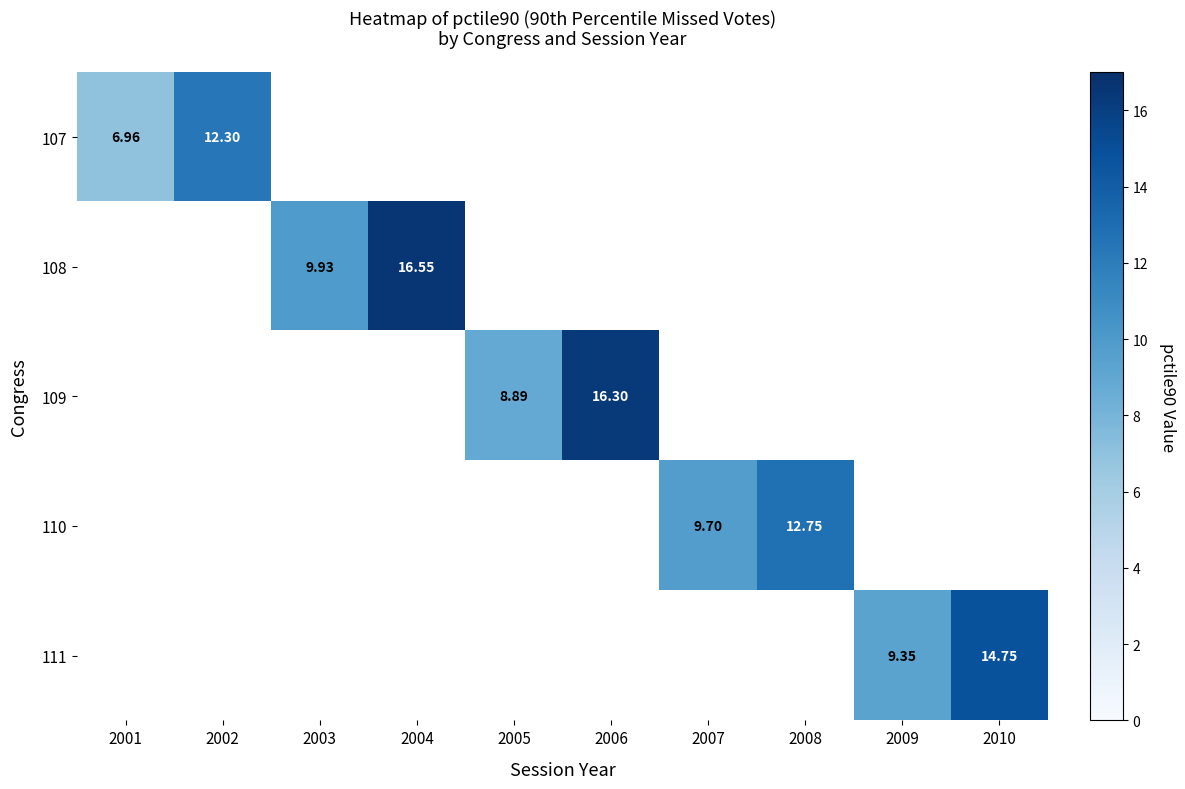

At how many categories does at least one series exceed 12?

5